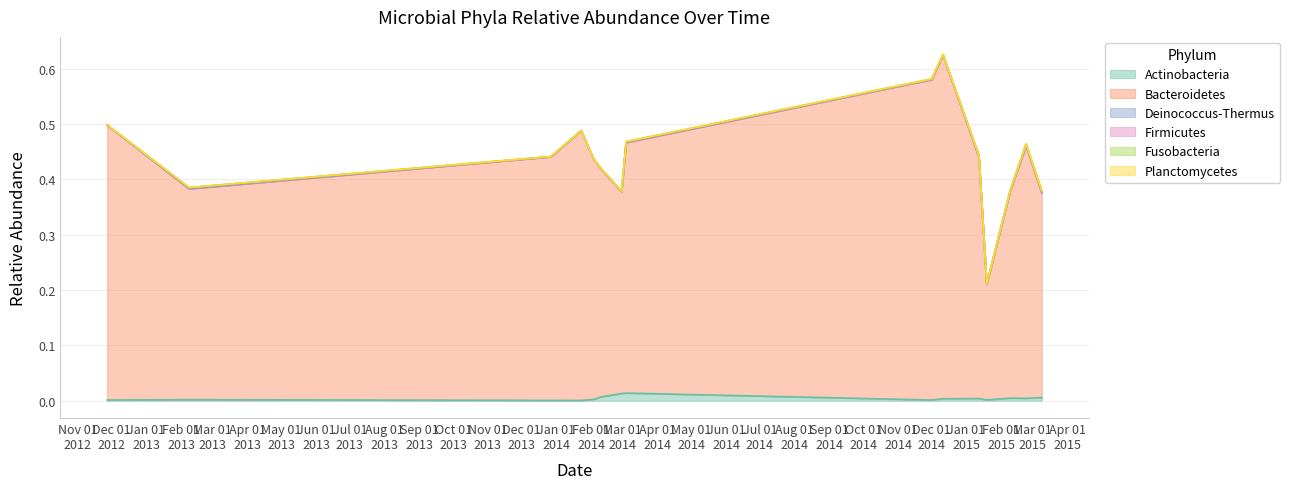

What are all the series names shown in the legend?

Actinobacteria, Bacteroidetes, Deinococcus-Thermus, Firmicutes, Fusobacteria, Planctomycetes